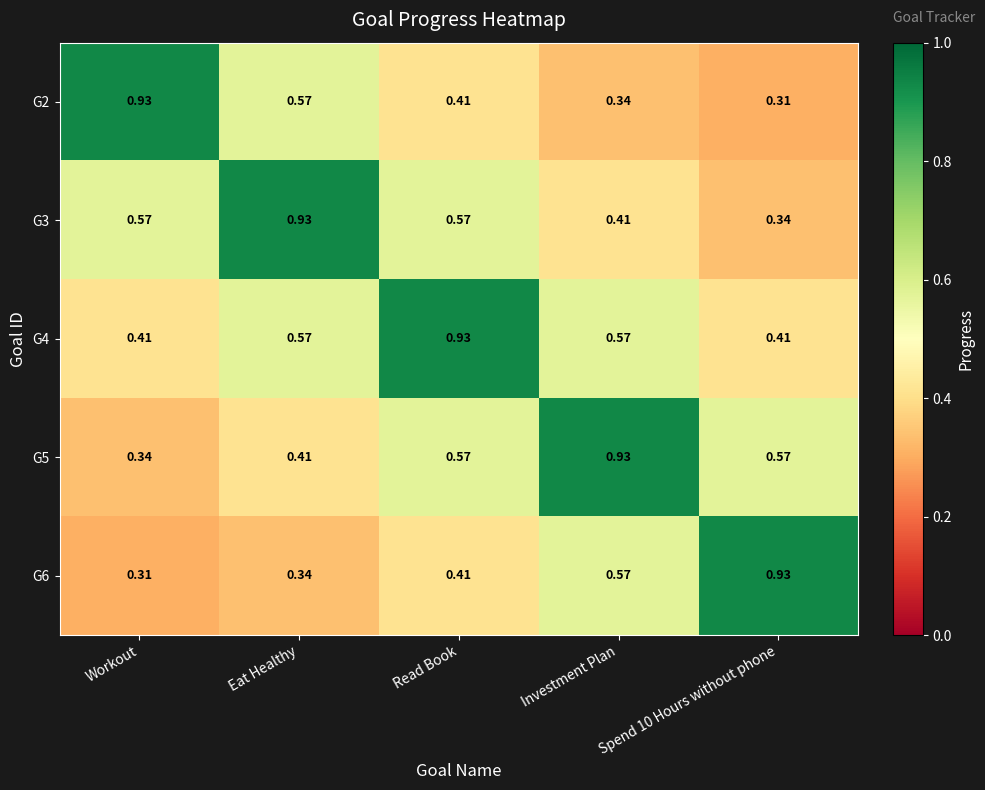

At how many categories does at least one series exceed 0?

5